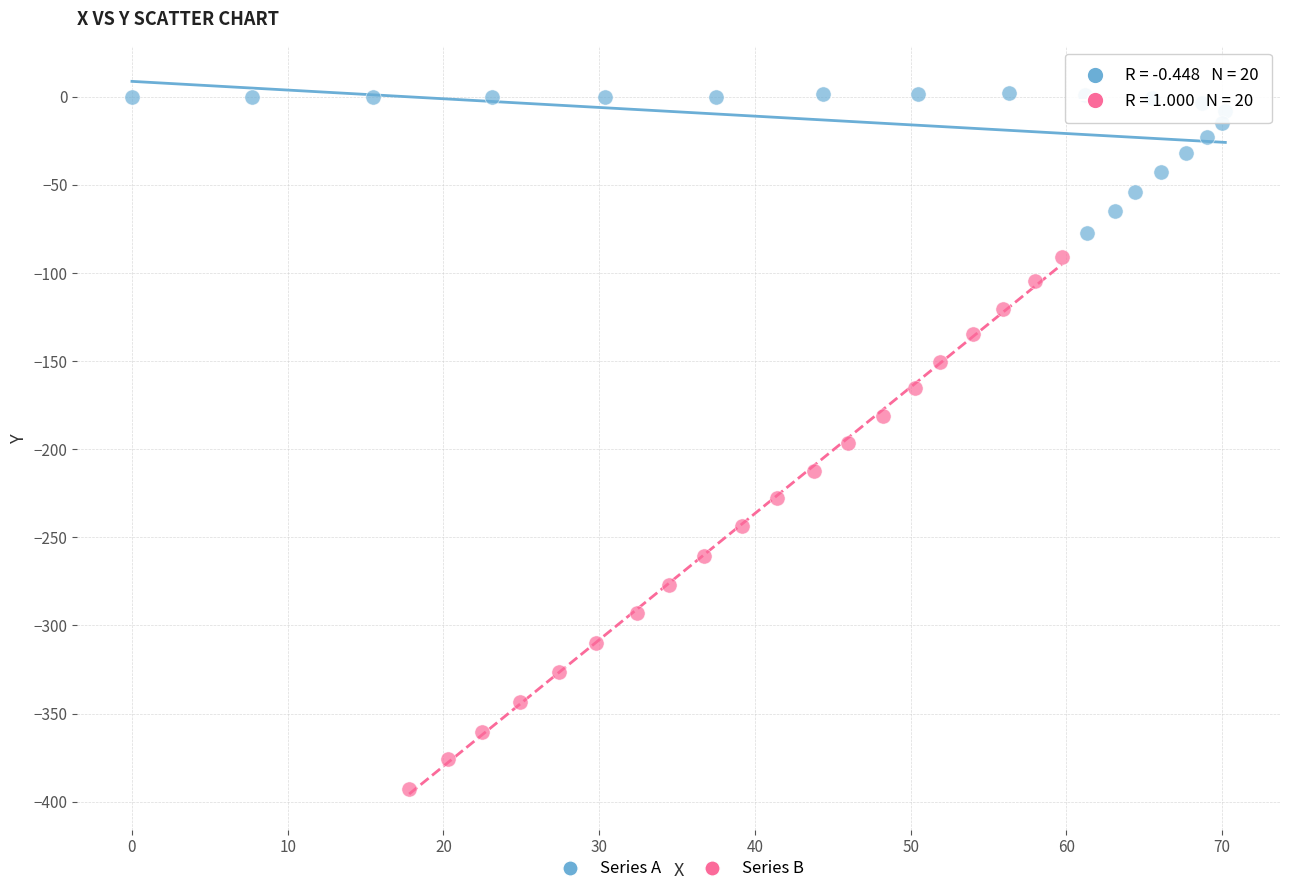

Which series reaches the minimum Y coordinate?

Series B